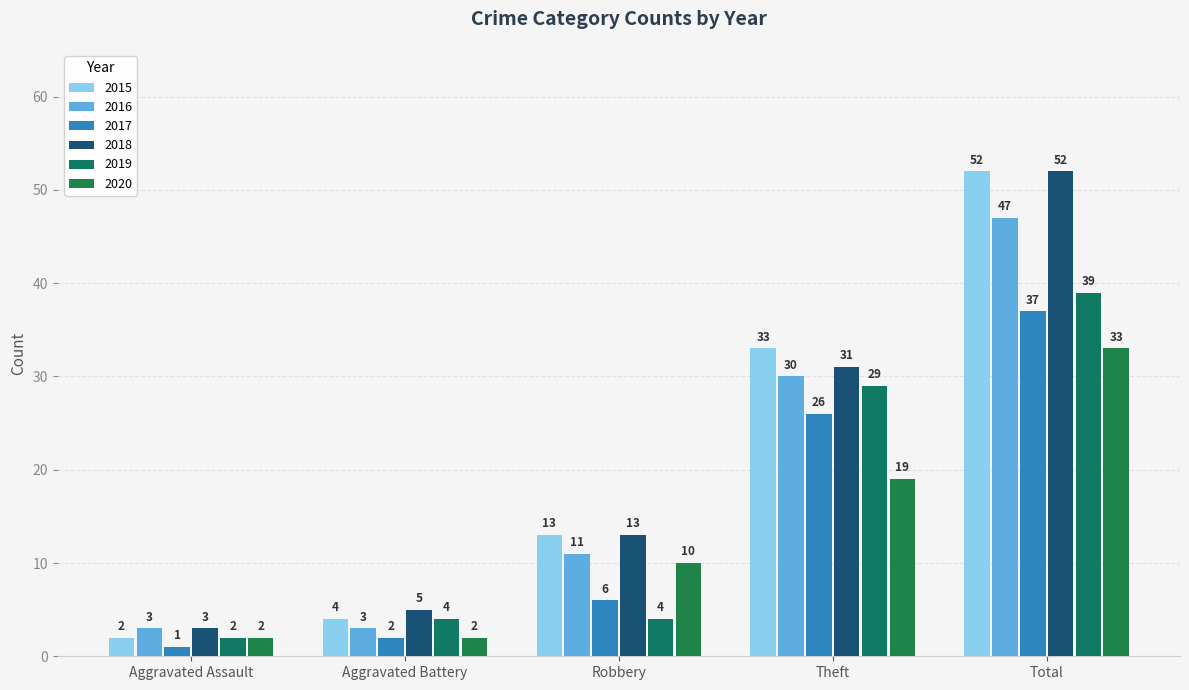

At which category does the chart reach its minimum across all series?

Aggravated Assault